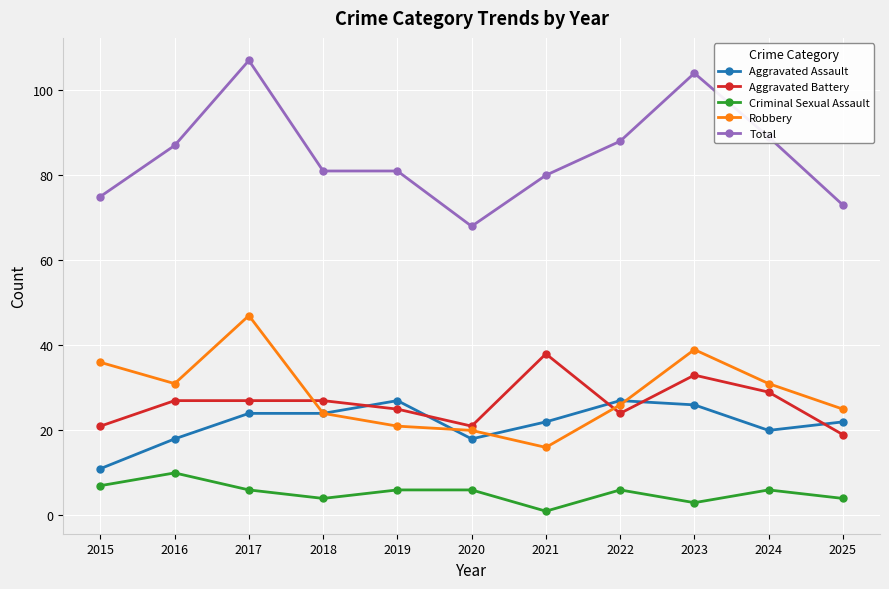

How many distinct data groups are displayed?

5